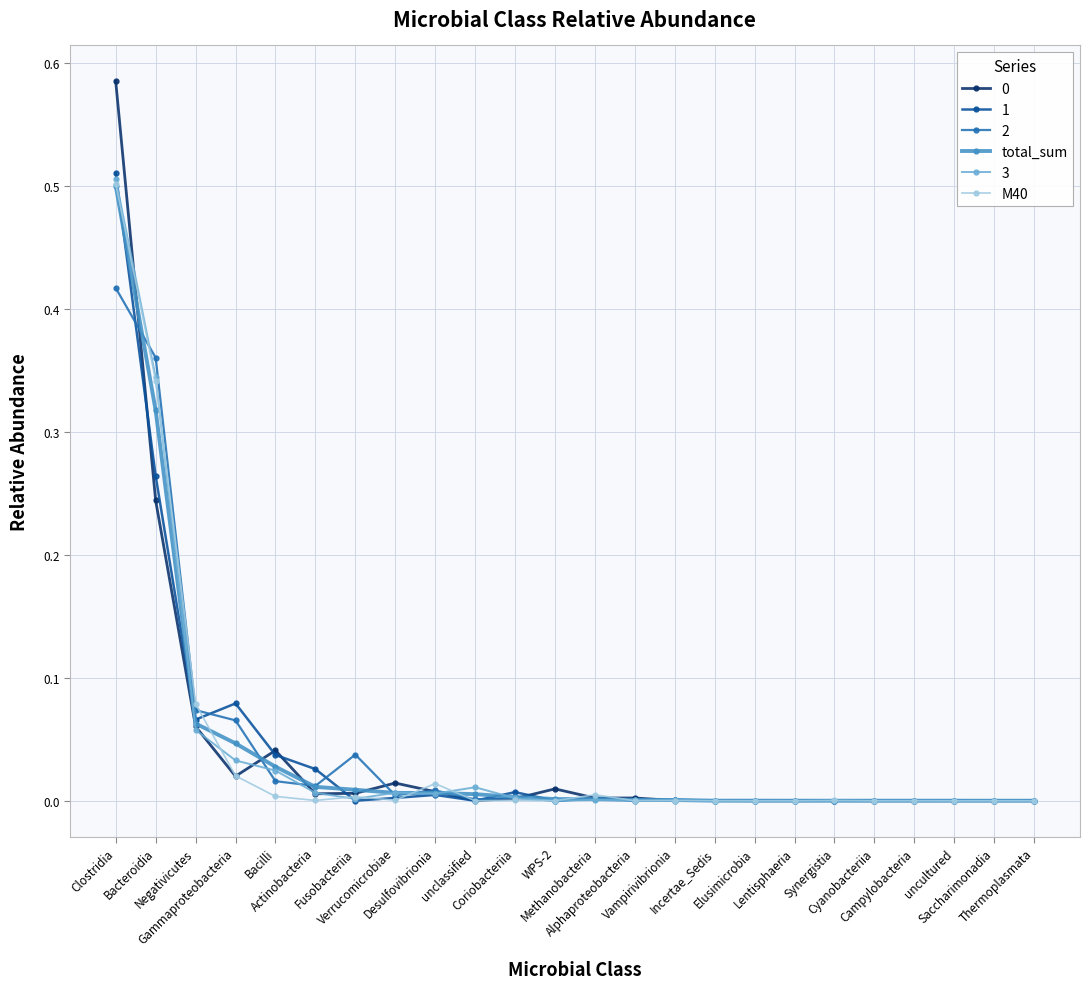

True or false: 2 has more than 0 interior local peaks.

True